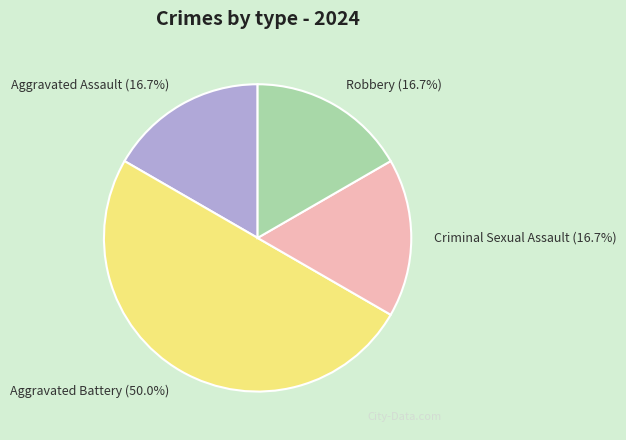

Which category has the biggest portion of the pie?

Aggravated Battery